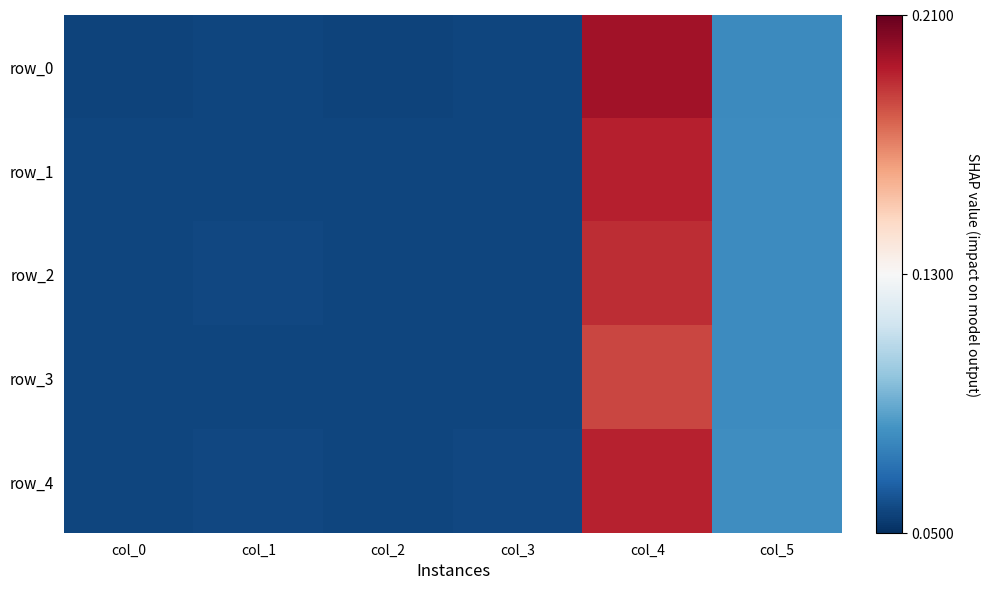

Rank the series at col_2 from lowest to highest value.

row_0, row_1, row_2, row_3, row_4